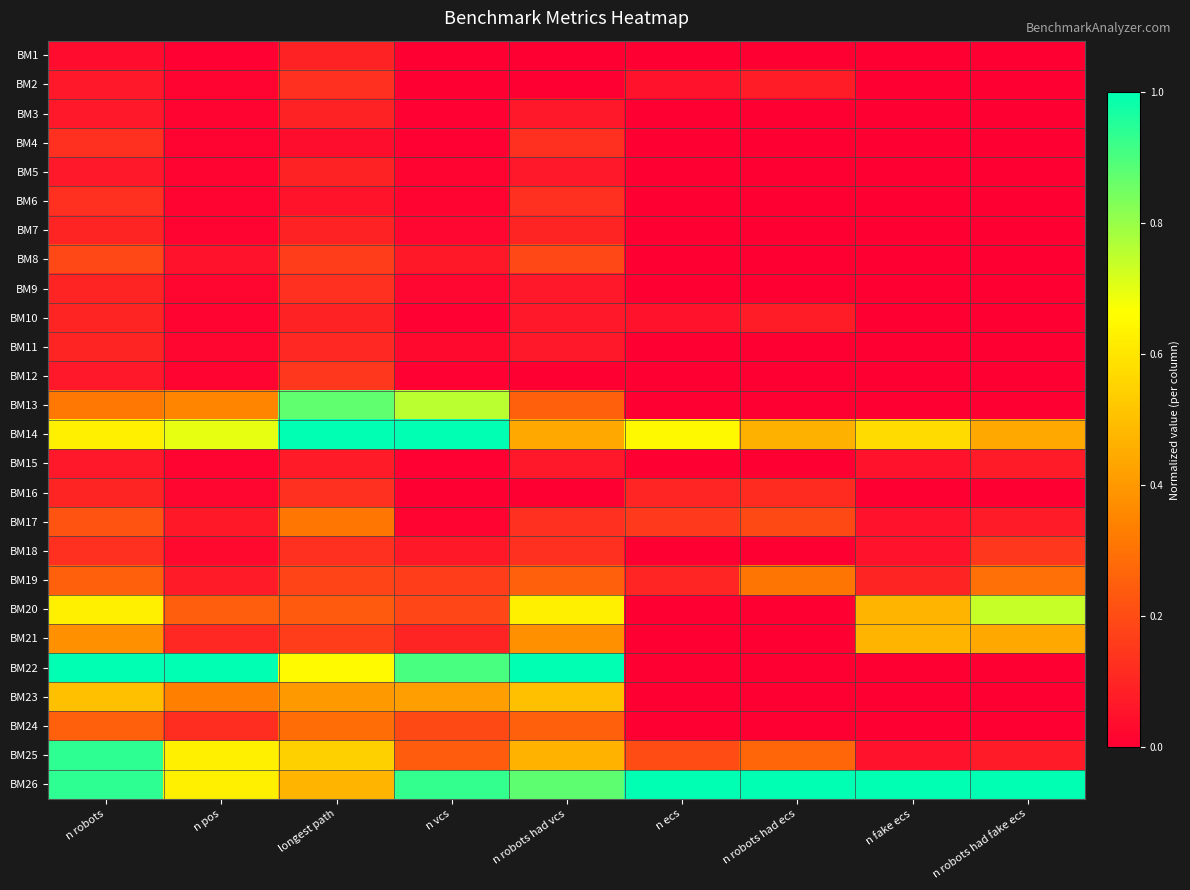

How many categories are shown in the chart?

9